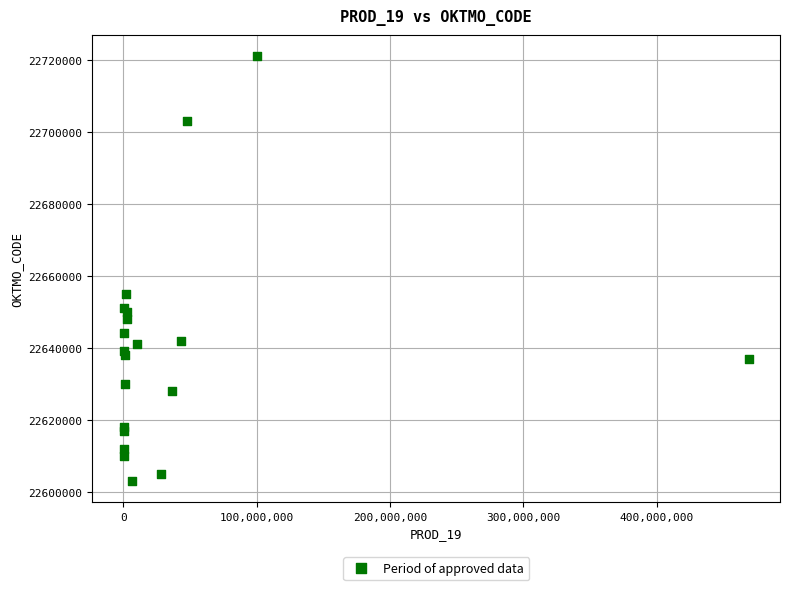

What Y value in the scatter plot is closest to 22662000?

22655000